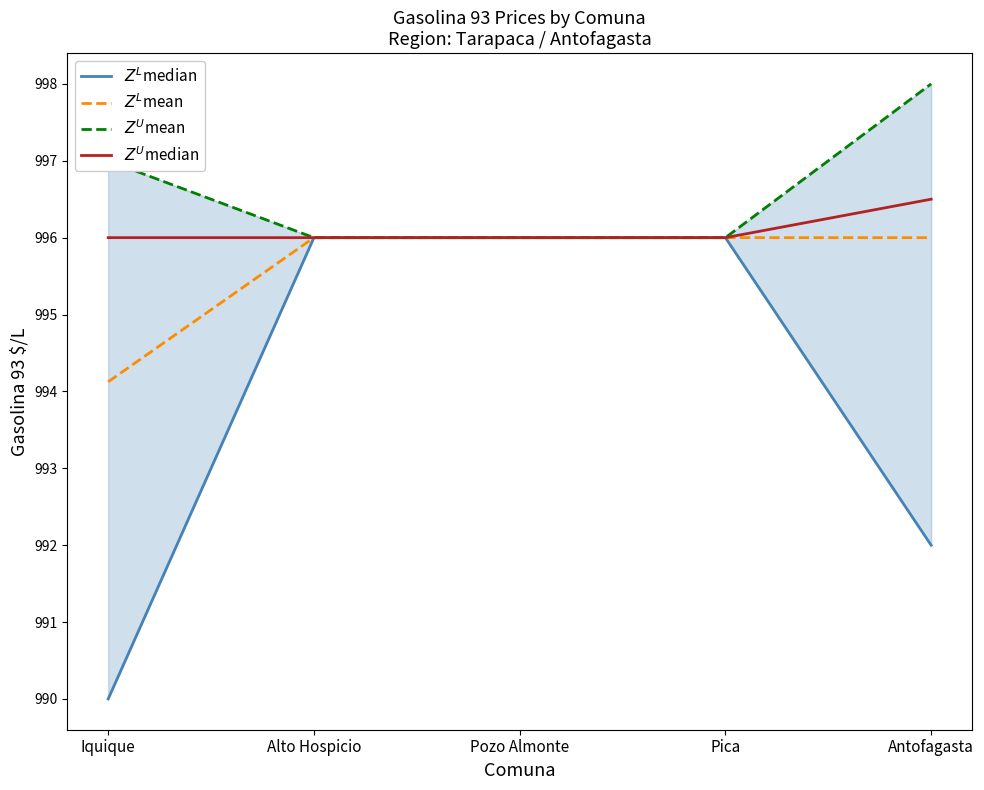

Between Alto Hospicio and Antofagasta, which is larger?

Alto Hospicio